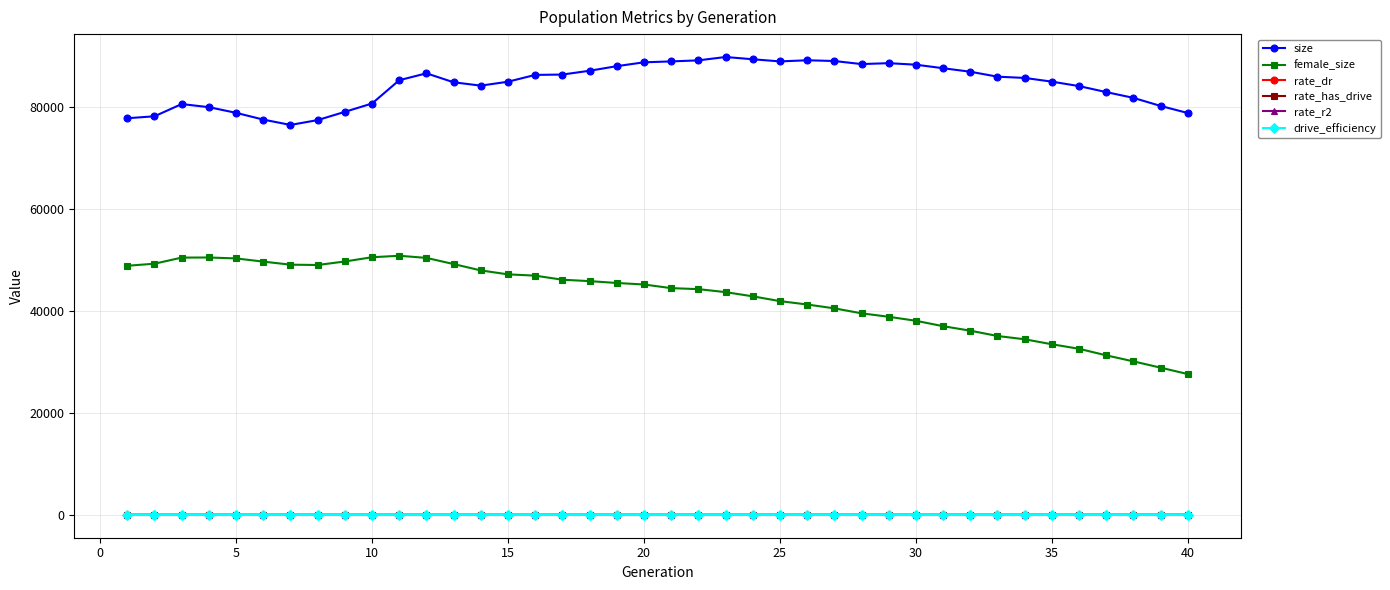

What is the average value of the rate_has_drive series?

0.3